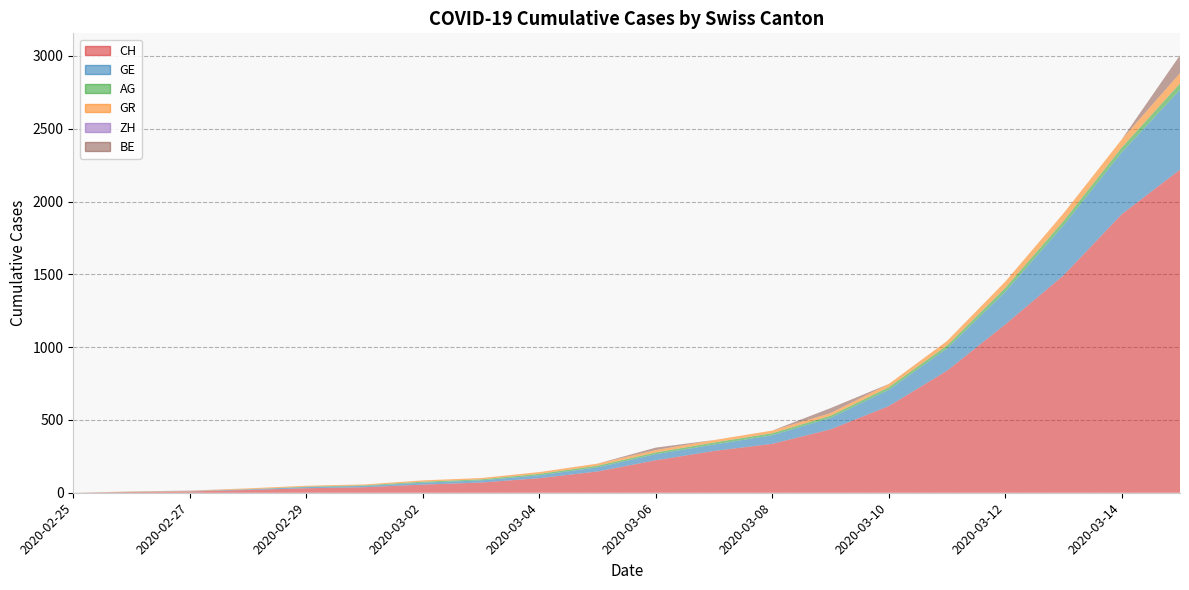

Reading right to left, list all the values displayed in this chart.

CH: 2219	1913	1493	1156	838	595	435	336	287	223	146	100	70	56	38	31	19	9	5	0
GE: 549	425	343	224	153	112	79	59	44	42	29	20	15	13	9	8	4	1	1	0
AG: 43	33	30	27	20	18	15	14	14	12	11	10	7	7	4	3	1	1	1	0
GR: 71	56	53	43	31	22	18	18	17	16	14	12	9	9	6	6	6	2	2	0
ZH: 0	0	0	0	0	0	0	0	0	0	0	0	0	0	0	0	0	2	0	0
BE: 123	0	0	0	0	0	34	0	0	17	0	0	0	0	0	0	0	0	0	0